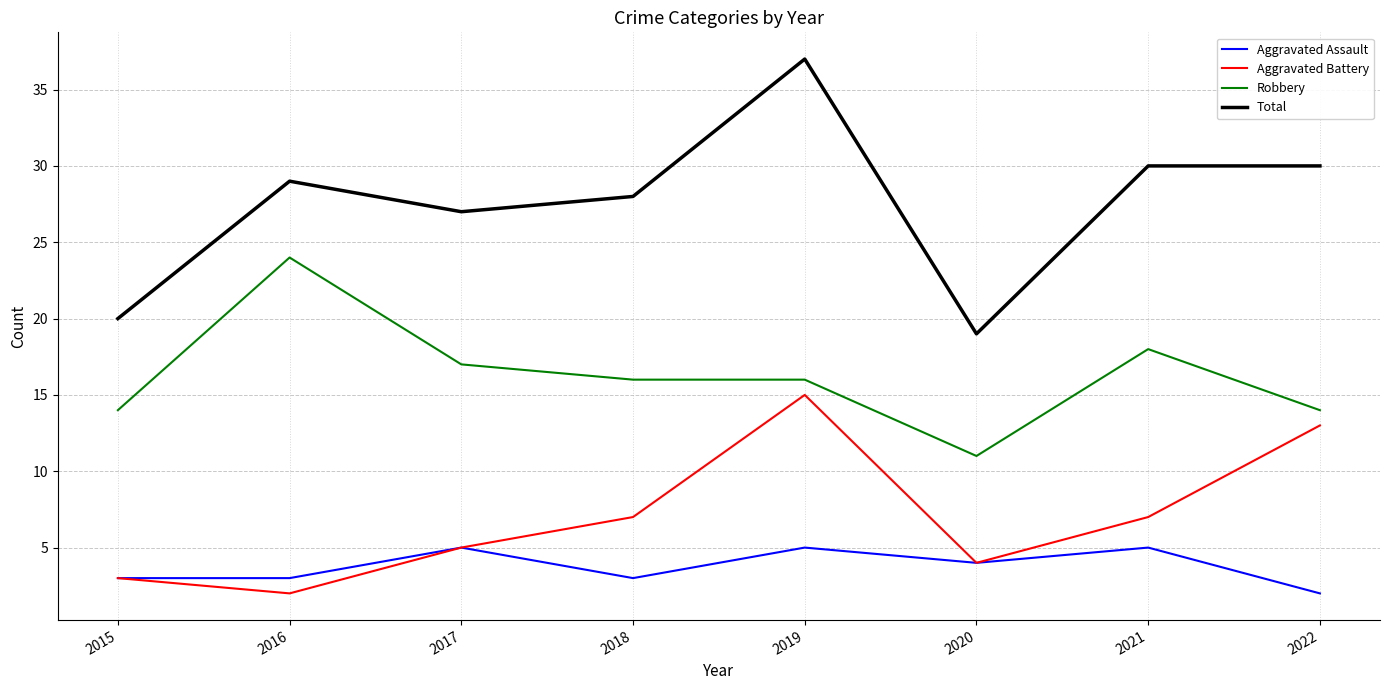

Which category has the lowest value in the Aggravated Battery series?

2016